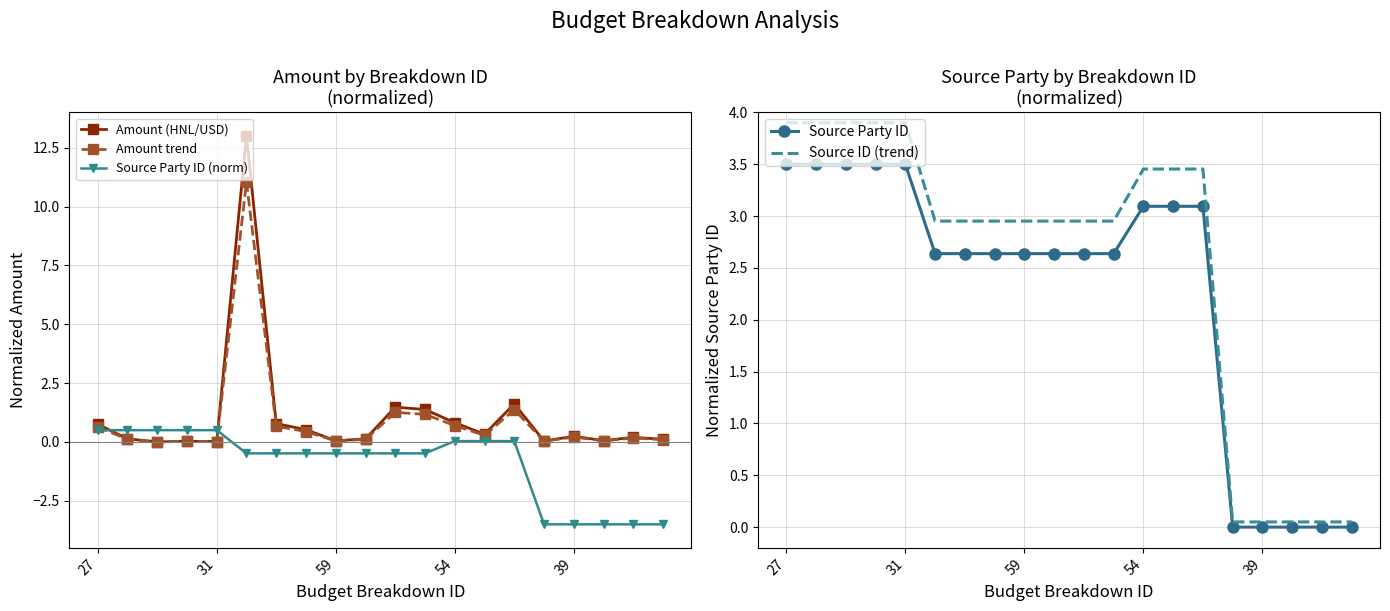

What is the average value of the Source Party ID (norm) series?

-0.9